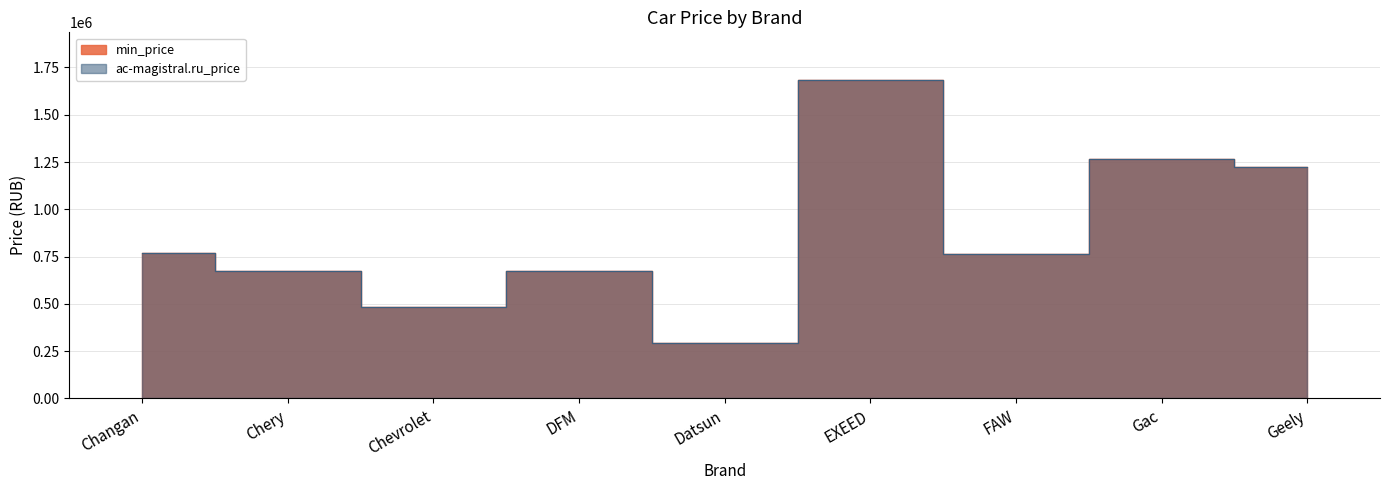

The value of min_price at FAW is 167440. True or false?

False